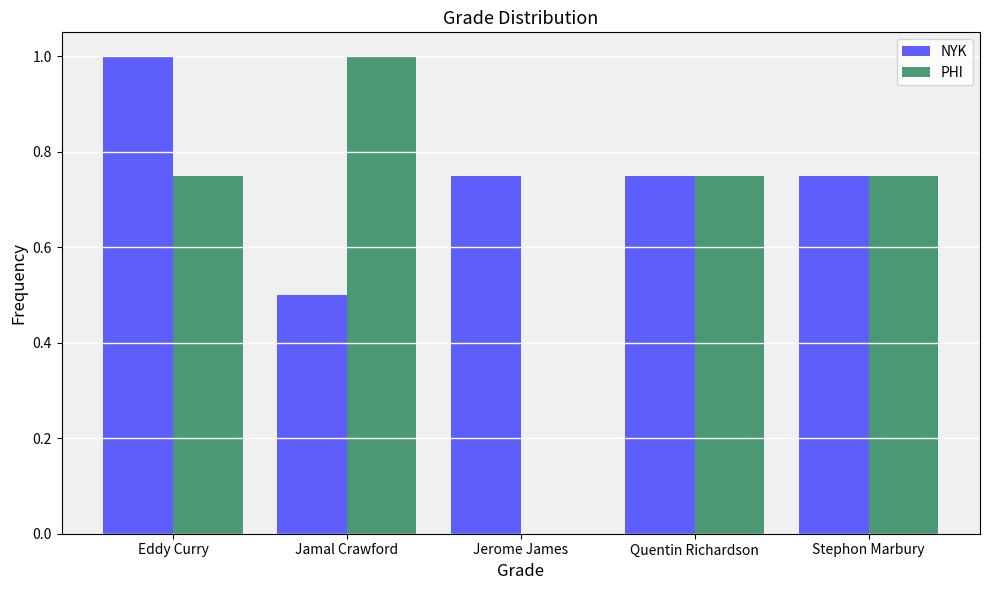

What is the total value across all series at Eddy Curry?

1.8